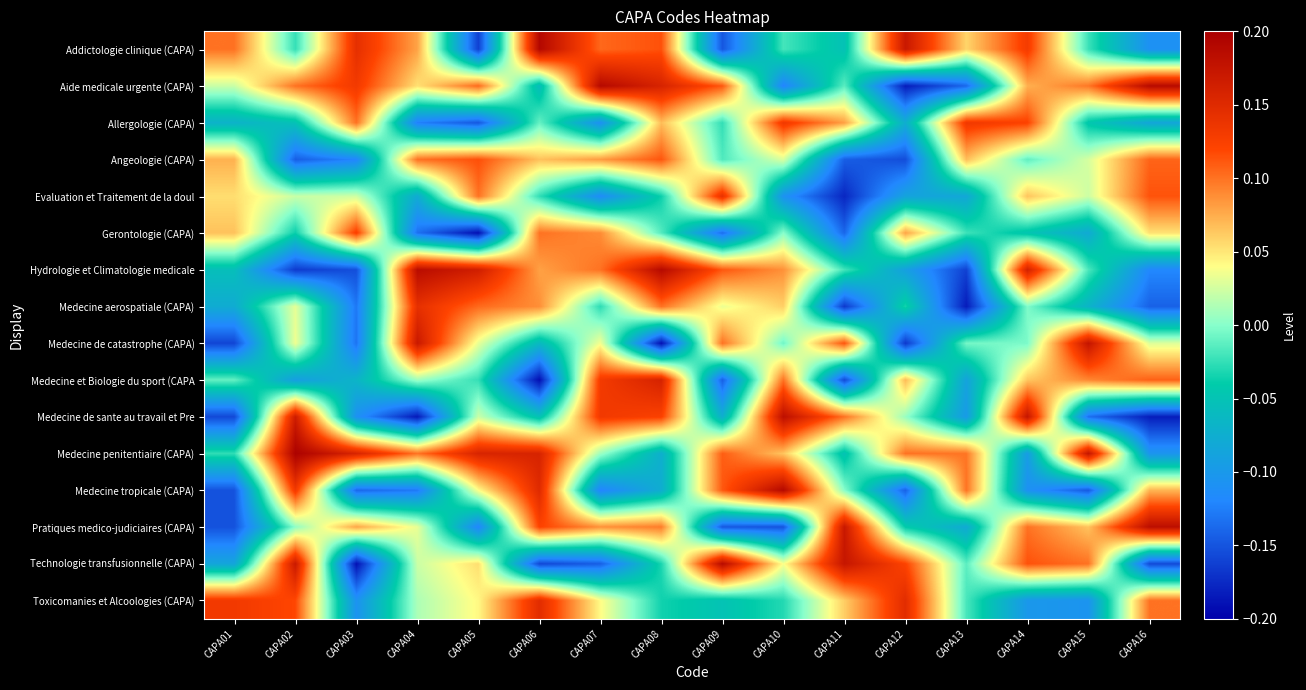

Reading left to right, list all the values displayed in this chart.

Addictologie clinique (CAPA): CAPA01=0.1	CAPA02=-0.0	CAPA03=0.1	CAPA04=0.1	CAPA05=-0.2	CAPA06=0.2	CAPA07=0.1	CAPA08=0.1	CAPA09=-0.1	CAPA10=-0.0	CAPA11=-0.1	CAPA12=0.2	CAPA13=0.1	CAPA14=0.1	CAPA15=-0.0	CAPA16=-0.1
Aide medicale urgente (CAPA): CAPA01=0.0	CAPA02=0.1	CAPA03=0.1	CAPA04=0.1	CAPA05=0.1	CAPA06=-0.1	CAPA07=0.2	CAPA08=0.2	CAPA09=0.1	CAPA10=-0.1	CAPA11=-0.0	CAPA12=-0.2	CAPA13=-0.1	CAPA14=0.1	CAPA15=0.1	CAPA16=0.2
Allergologie (CAPA): CAPA01=-0.1	CAPA02=-0.1	CAPA03=0.1	CAPA04=-0.1	CAPA05=-0.1	CAPA06=-0.0	CAPA07=-0.1	CAPA08=0.1	CAPA09=-0.0	CAPA10=0.1	CAPA11=0.1	CAPA12=-0.1	CAPA13=0.1	CAPA14=0.1	CAPA15=-0.0	CAPA16=-0.1
Angeologie (CAPA): CAPA01=0.1	CAPA02=-0.1	CAPA03=-0.1	CAPA04=0.1	CAPA05=0.1	CAPA06=0.1	CAPA07=0.1	CAPA08=0.1	CAPA09=-0.0	CAPA10=0.0	CAPA11=-0.1	CAPA12=-0.2	CAPA13=0.1	CAPA14=-0.0	CAPA15=0.0	CAPA16=0.1
Evaluation et Traitement de la doul: CAPA01=0.1	CAPA02=0.0	CAPA03=0.0	CAPA04=-0.1	CAPA05=0.1	CAPA06=-0.0	CAPA07=-0.1	CAPA08=-0.0	CAPA09=0.1	CAPA10=-0.1	CAPA11=-0.2	CAPA12=-0.1	CAPA13=-0.1	CAPA14=0.1	CAPA15=0.0	CAPA16=0.1
Gerontologie (CAPA): CAPA01=0.1	CAPA02=-0.0	CAPA03=0.1	CAPA04=-0.1	CAPA05=-0.2	CAPA06=0.1	CAPA07=0.1	CAPA08=-0.0	CAPA09=-0.1	CAPA10=0.0	CAPA11=-0.1	CAPA12=0.1	CAPA13=-0.0	CAPA14=-0.0	CAPA15=-0.1	CAPA16=0.1
Hydrologie et Climatologie medicale: CAPA01=-0.1	CAPA02=-0.2	CAPA03=-0.2	CAPA04=0.2	CAPA05=0.2	CAPA06=0.1	CAPA07=0.1	CAPA08=0.2	CAPA09=0.1	CAPA10=0.1	CAPA11=-0.0	CAPA12=-0.1	CAPA13=-0.2	CAPA14=0.2	CAPA15=-0.0	CAPA16=-0.1
Medecine aerospatiale (CAPA): CAPA01=-0.1	CAPA02=0.0	CAPA03=-0.1	CAPA04=0.1	CAPA05=0.1	CAPA06=0.1	CAPA07=-0.0	CAPA08=0.1	CAPA09=0.0	CAPA10=0.1	CAPA11=-0.2	CAPA12=-0.0	CAPA13=-0.2	CAPA14=-0.0	CAPA15=-0.1	CAPA16=-0.1
Medecine de catastrophe (CAPA): CAPA01=-0.2	CAPA02=0.0	CAPA03=-0.1	CAPA04=0.2	CAPA05=0.0	CAPA06=-0.1	CAPA07=0.0	CAPA08=-0.2	CAPA09=0.1	CAPA10=-0.0	CAPA11=0.1	CAPA12=-0.2	CAPA13=-0.0	CAPA14=-0.0	CAPA15=0.2	CAPA16=0.0
Medecine et Biologie du sport (CAPA: CAPA01=-0.0	CAPA02=-0.1	CAPA03=-0.1	CAPA04=0.0	CAPA05=-0.0	CAPA06=-0.2	CAPA07=0.1	CAPA08=0.2	CAPA09=-0.1	CAPA10=0.1	CAPA11=-0.2	CAPA12=0.1	CAPA13=-0.1	CAPA14=0.1	CAPA15=0.1	CAPA16=0.1
Medecine de sante au travail et Pre: CAPA01=-0.2	CAPA02=0.2	CAPA03=-0.1	CAPA04=-0.2	CAPA05=0.0	CAPA06=-0.1	CAPA07=0.1	CAPA08=0.1	CAPA09=-0.1	CAPA10=0.2	CAPA11=0.1	CAPA12=0.0	CAPA13=-0.1	CAPA14=0.2	CAPA15=-0.1	CAPA16=-0.2
Medecine penitentiaire (CAPA): CAPA01=-0.0	CAPA02=0.2	CAPA03=0.2	CAPA04=0.1	CAPA05=0.2	CAPA06=0.2	CAPA07=0.0	CAPA08=-0.1	CAPA09=0.1	CAPA10=0.1	CAPA11=-0.1	CAPA12=0.1	CAPA13=0.1	CAPA14=-0.1	CAPA15=0.2	CAPA16=-0.1
Medecine tropicale (CAPA): CAPA01=-0.2	CAPA02=0.1	CAPA03=-0.1	CAPA04=-0.1	CAPA05=0.0	CAPA06=0.1	CAPA07=-0.1	CAPA08=-0.1	CAPA09=0.1	CAPA10=0.2	CAPA11=0.0	CAPA12=-0.1	CAPA13=0.1	CAPA14=-0.1	CAPA15=-0.1	CAPA16=0.1
Pratiques medico-judiciaires (CAPA): CAPA01=-0.2	CAPA02=0.0	CAPA03=0.1	CAPA04=0.0	CAPA05=-0.1	CAPA06=0.1	CAPA07=0.1	CAPA08=0.1	CAPA09=-0.1	CAPA10=-0.2	CAPA11=0.2	CAPA12=-0.0	CAPA13=-0.1	CAPA14=0.1	CAPA15=0.1	CAPA16=0.2
Technologie transfusionnelle (CAPA): CAPA01=-0.1	CAPA02=0.2	CAPA03=-0.2	CAPA04=0.0	CAPA05=0.1	CAPA06=-0.2	CAPA07=-0.1	CAPA08=-0.0	CAPA09=0.2	CAPA10=0.0	CAPA11=0.2	CAPA12=0.1	CAPA13=-0.0	CAPA14=0.1	CAPA15=0.1	CAPA16=-0.2
Toxicomanies et Alcoologies (CAPA): CAPA01=0.1	CAPA02=0.1	CAPA03=-0.1	CAPA04=0.0	CAPA05=0.0	CAPA06=0.1	CAPA07=0.0	CAPA08=-0.0	CAPA09=-0.1	CAPA10=-0.0	CAPA11=0.1	CAPA12=0.1	CAPA13=-0.0	CAPA14=-0.1	CAPA15=-0.1	CAPA16=0.1